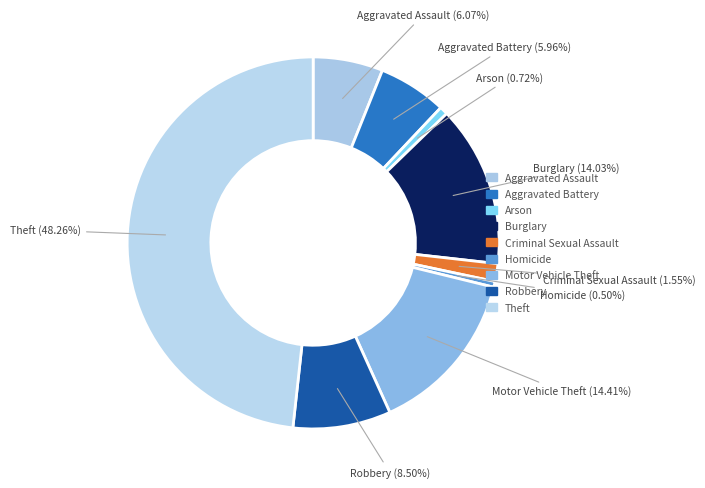

What is the ratio of the value at Homicide to the value at Aggravated Assault?

0.1